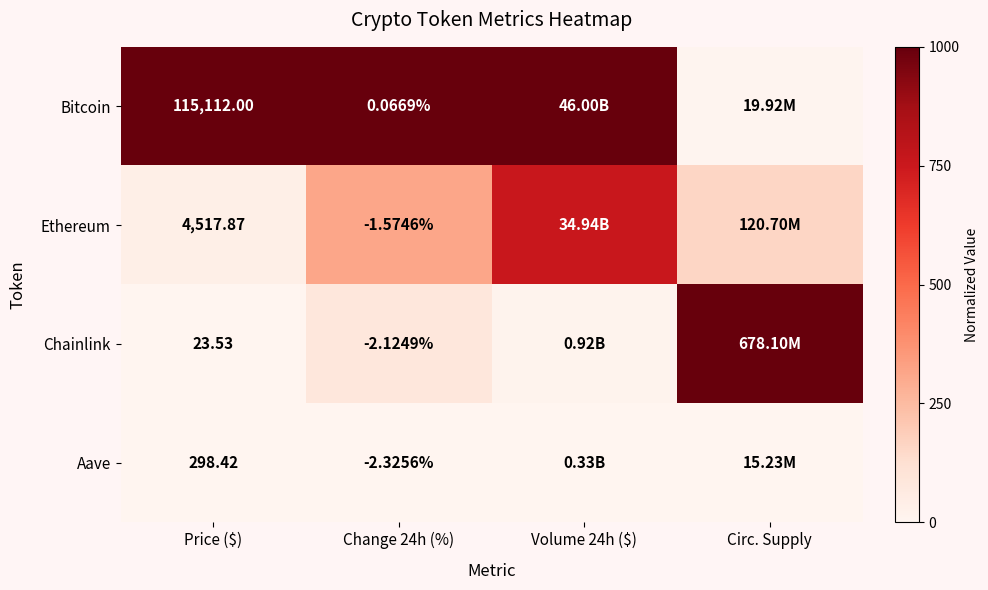

At which category does the chart reach its peak across all series?

Price ($)